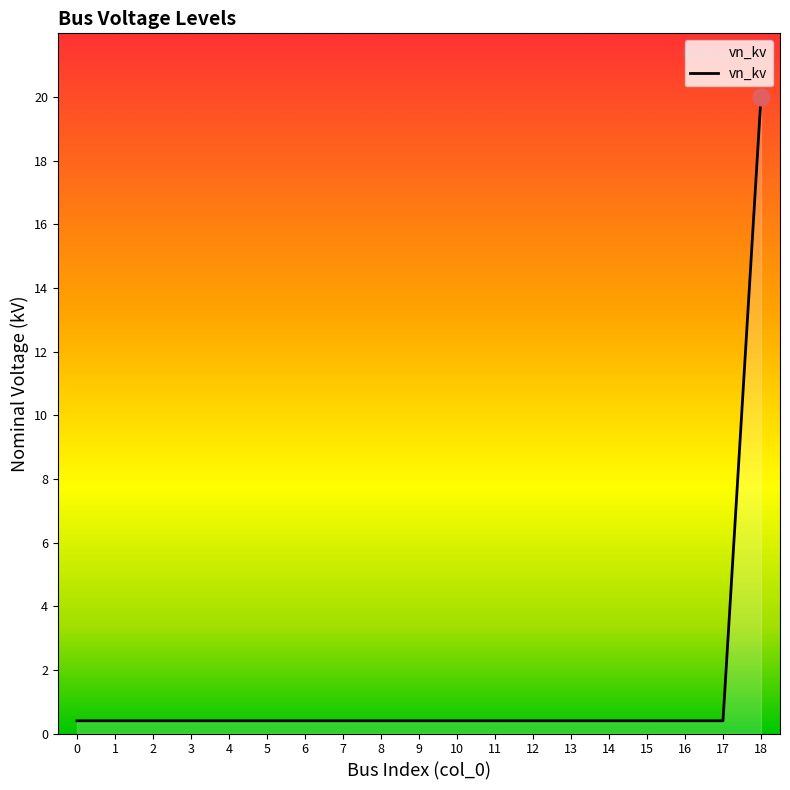

The chart shows a value of 0.4 at 17. True or false?

True